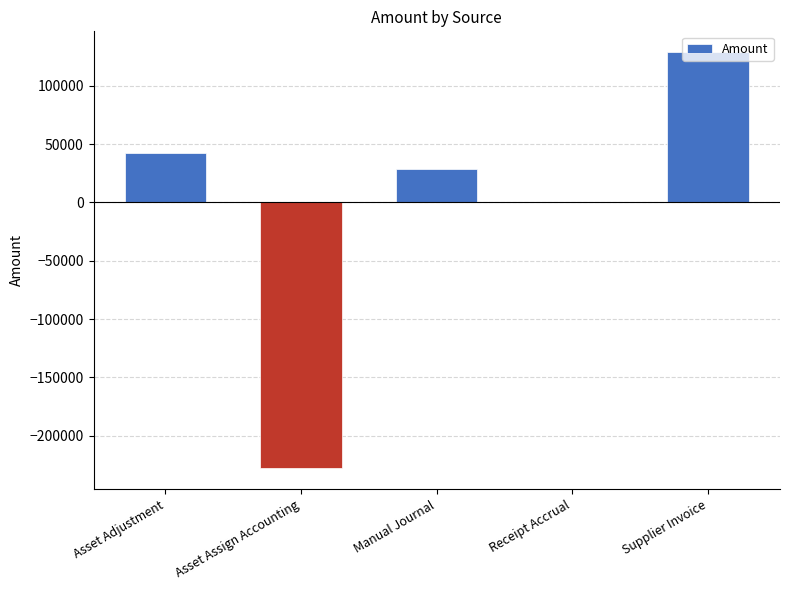

Reading right to left, what are all the values shown in this chart?

Supplier Invoice=128977.8	Receipt Accrual=0.0	Manual Journal=28312.2	Asset Assign Accounting=-228070.5	Asset Adjustment=42468.3